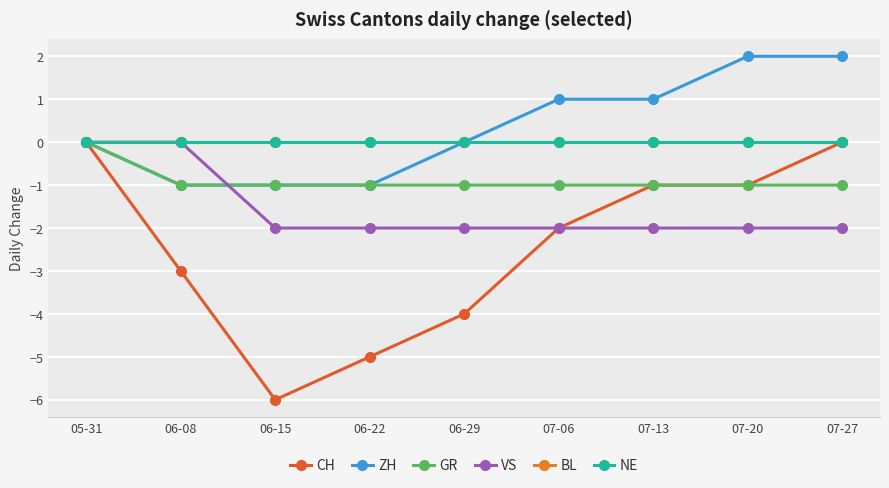

True or false: GR has a value of -1 at 07-13.

True